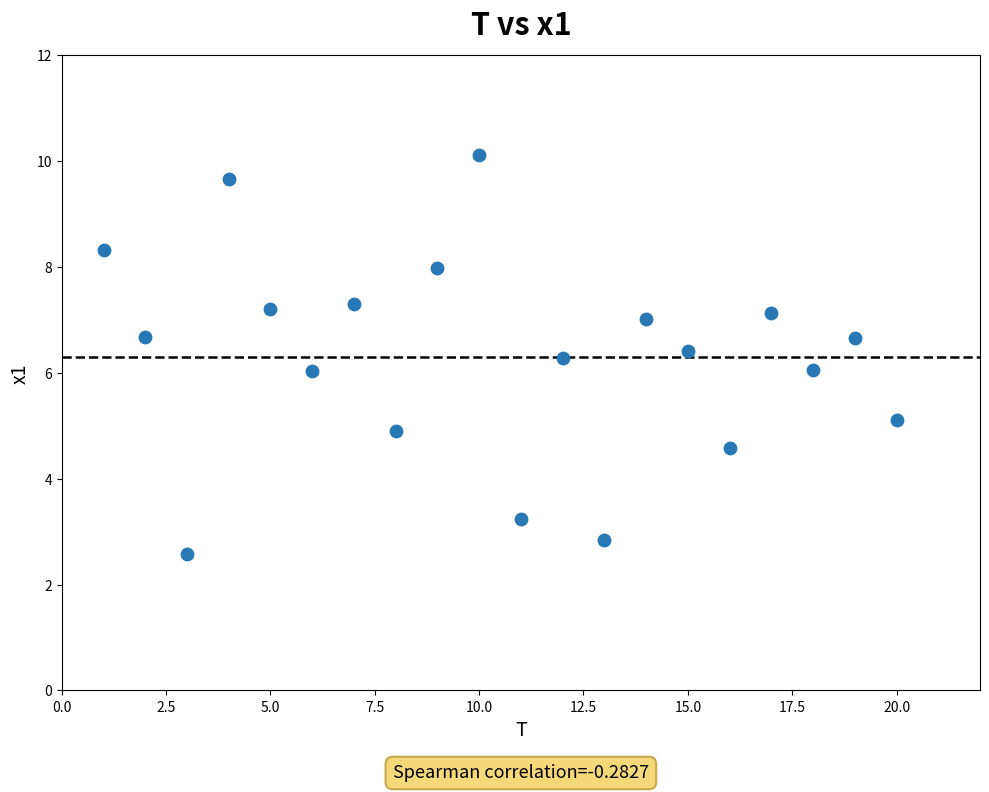

What is the range of X values (max minus min)?

19.0